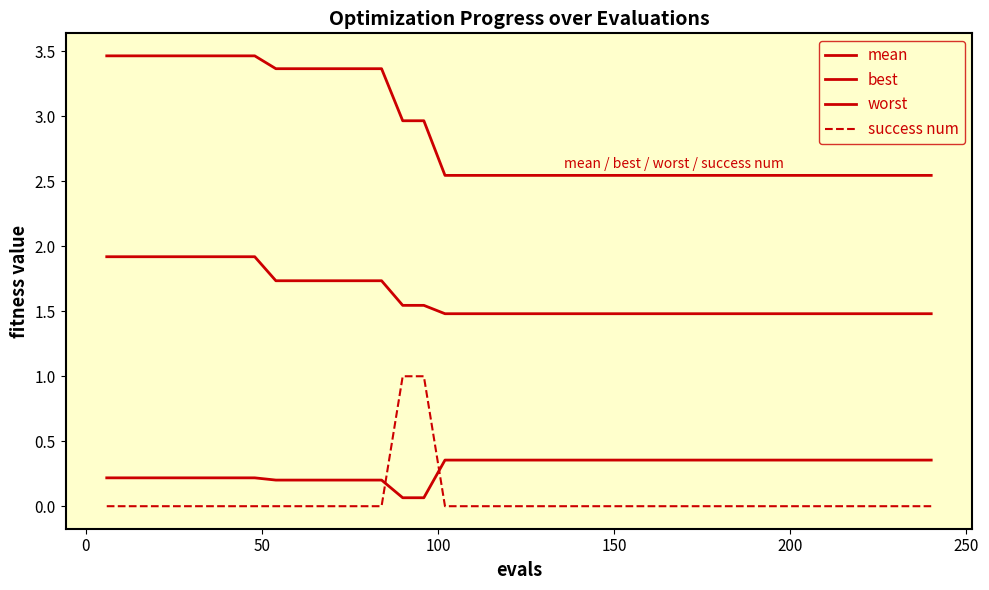

Does the chart have visible grid lines?

No